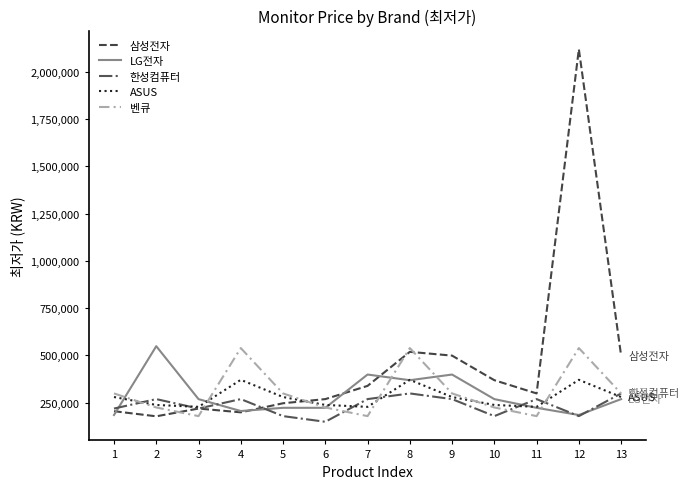

Between 4 and 5, which series saw the biggest shift?

벤큐